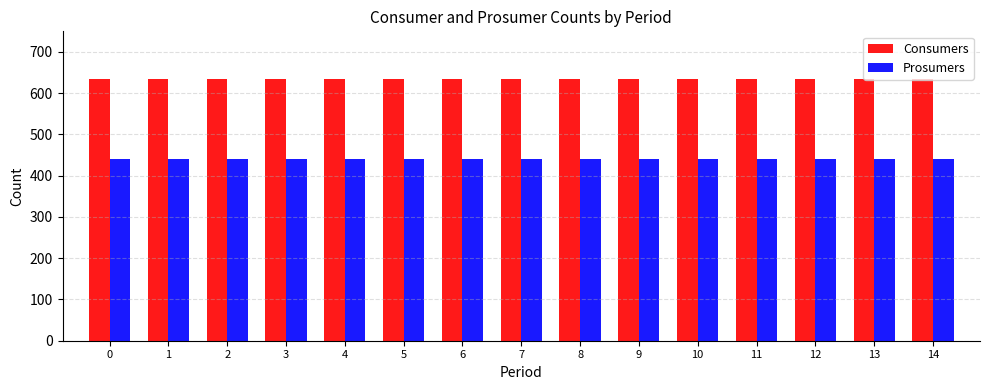

Which series has the largest total across all categories?

Consumers